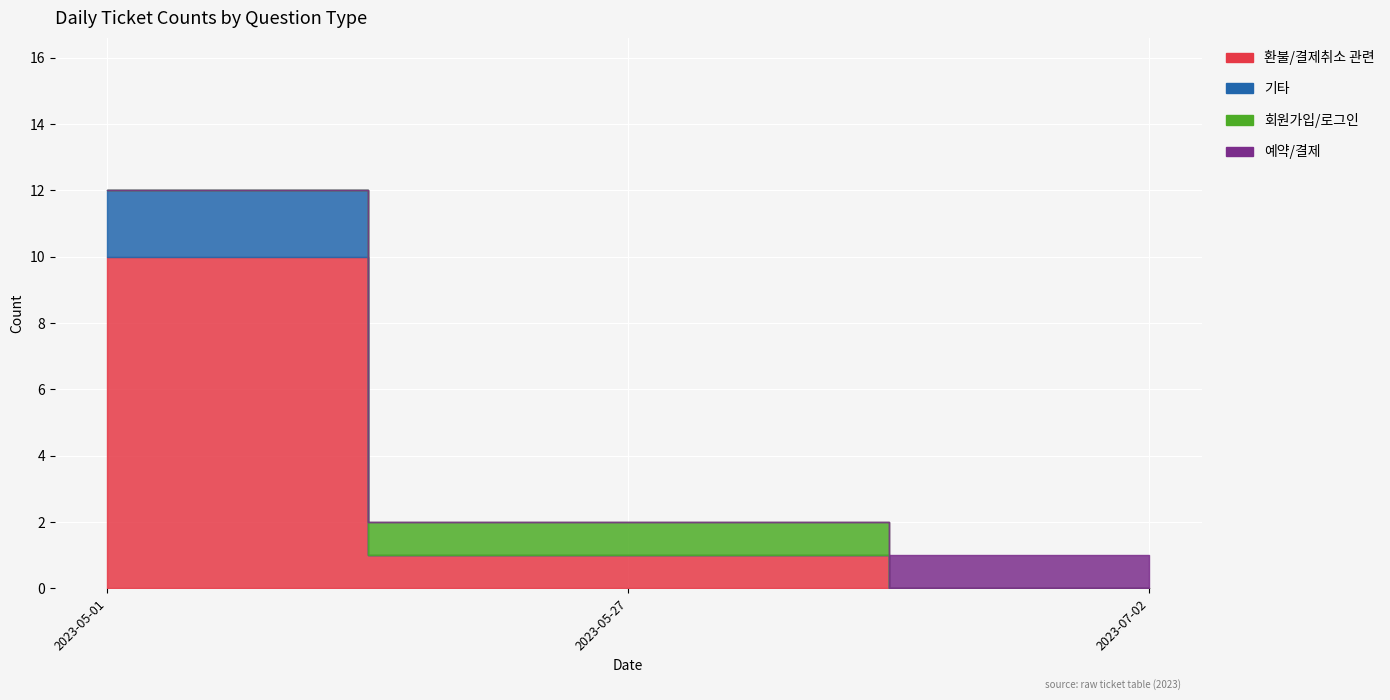

What is the approximate value of 기타 at 2023-05-01?

2